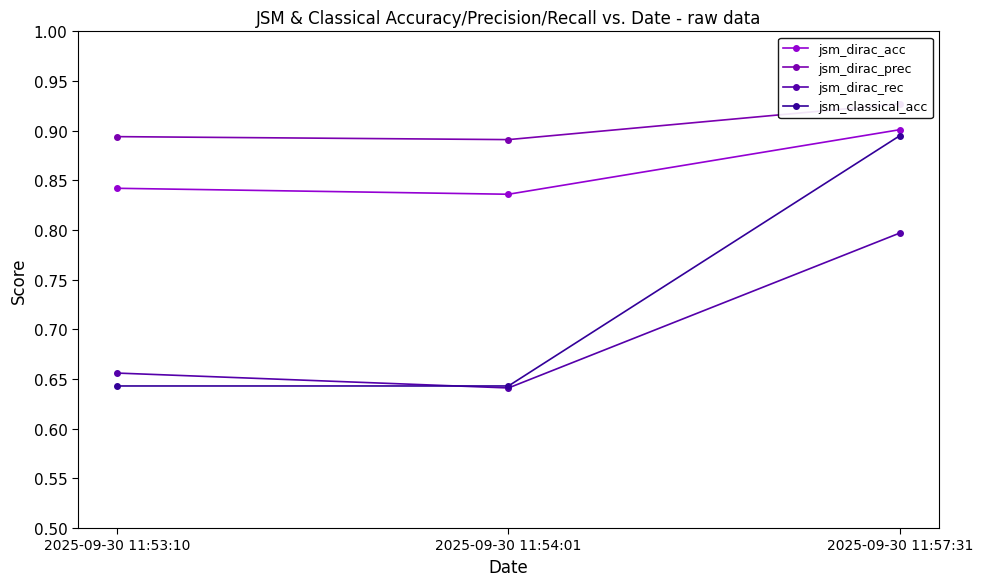

Count the jsm_dirac_acc values in the range 0 to 1.

3